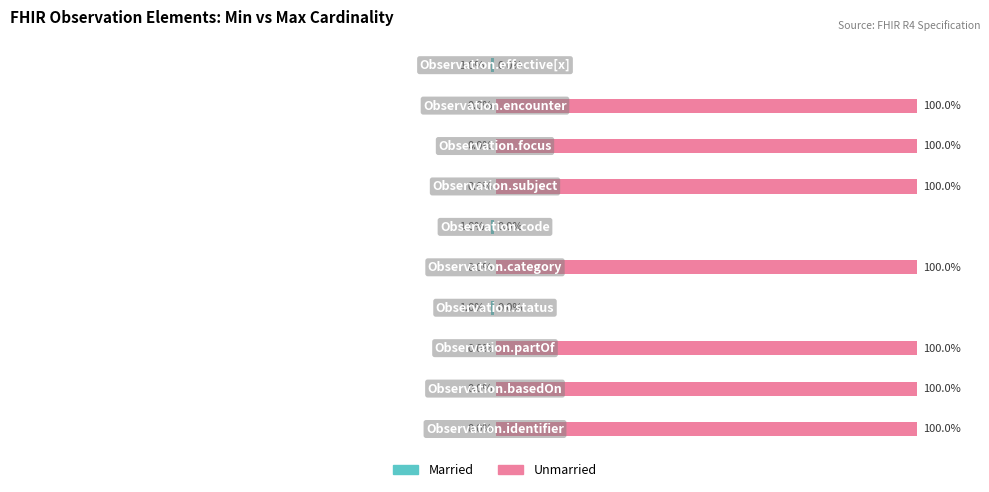

Reading right to left, list all the values displayed in this chart.

Married: 9=-1	8=0	7=0	6=0	5=-1	4=0	3=-1	2=0	1=0	0=0
Unmarried: 9=0	8=100	7=100	6=100	5=0	4=100	3=0	2=100	1=100	0=100